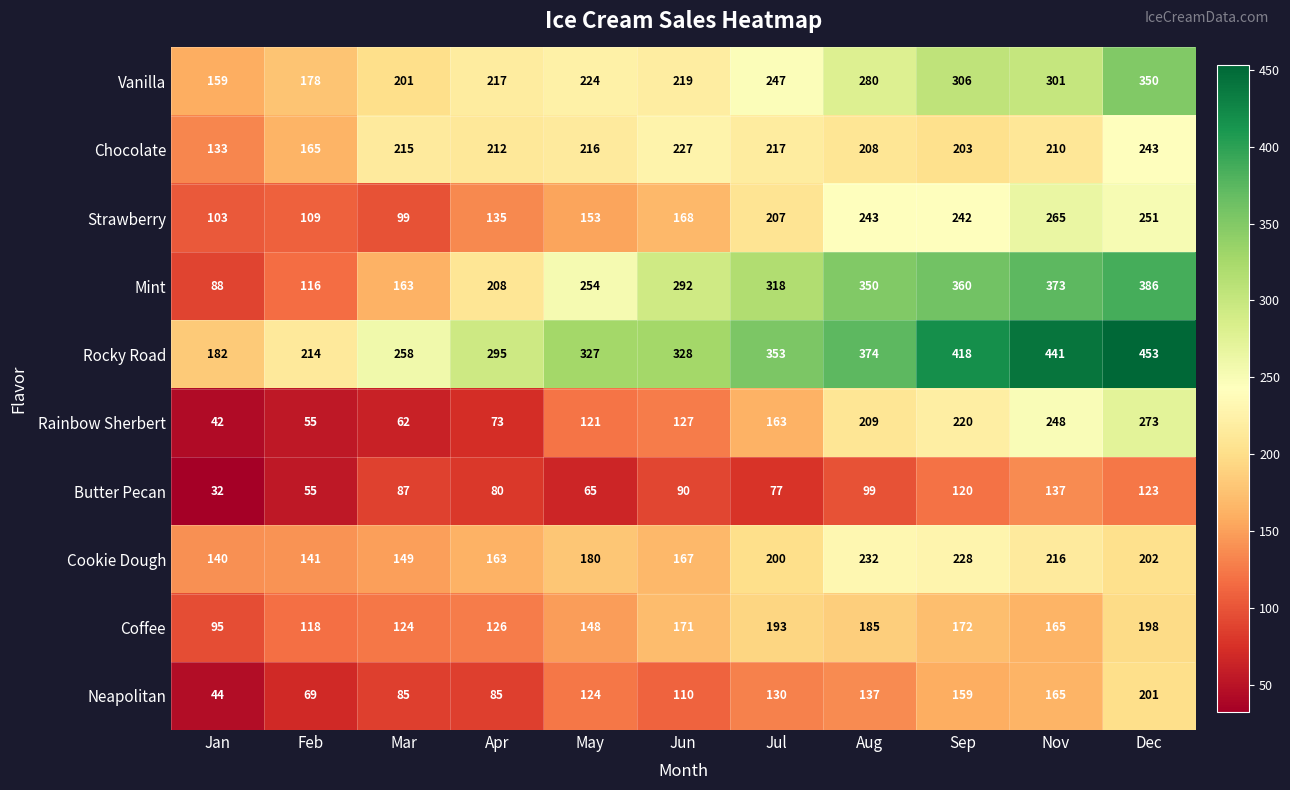

Count the number of data series in this chart.

10